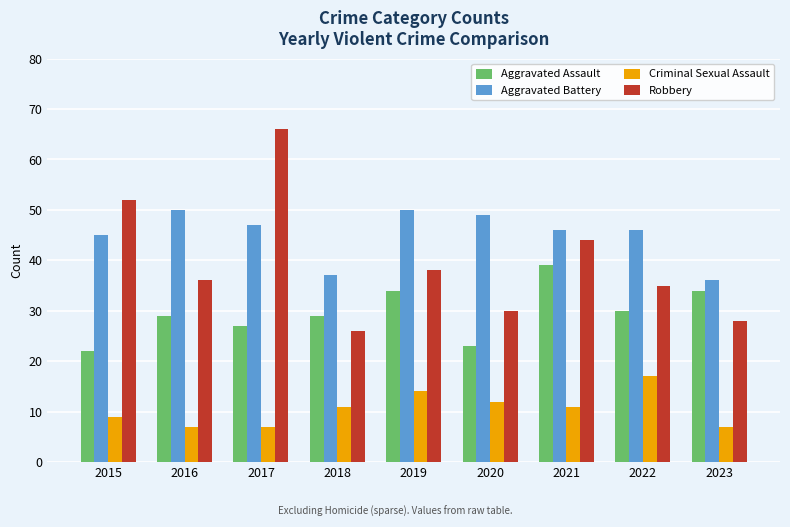

How many series are shown in this chart?

4